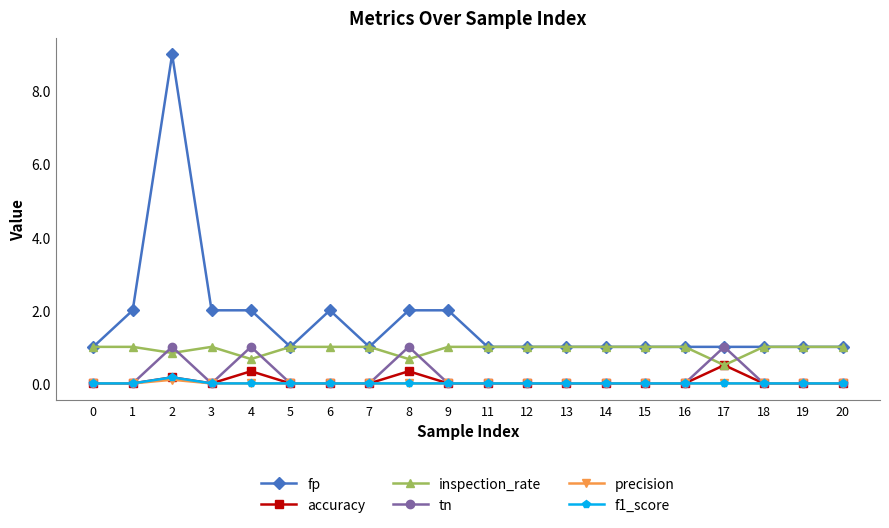

What is the difference between the highest and lowest values at 8?

2.0